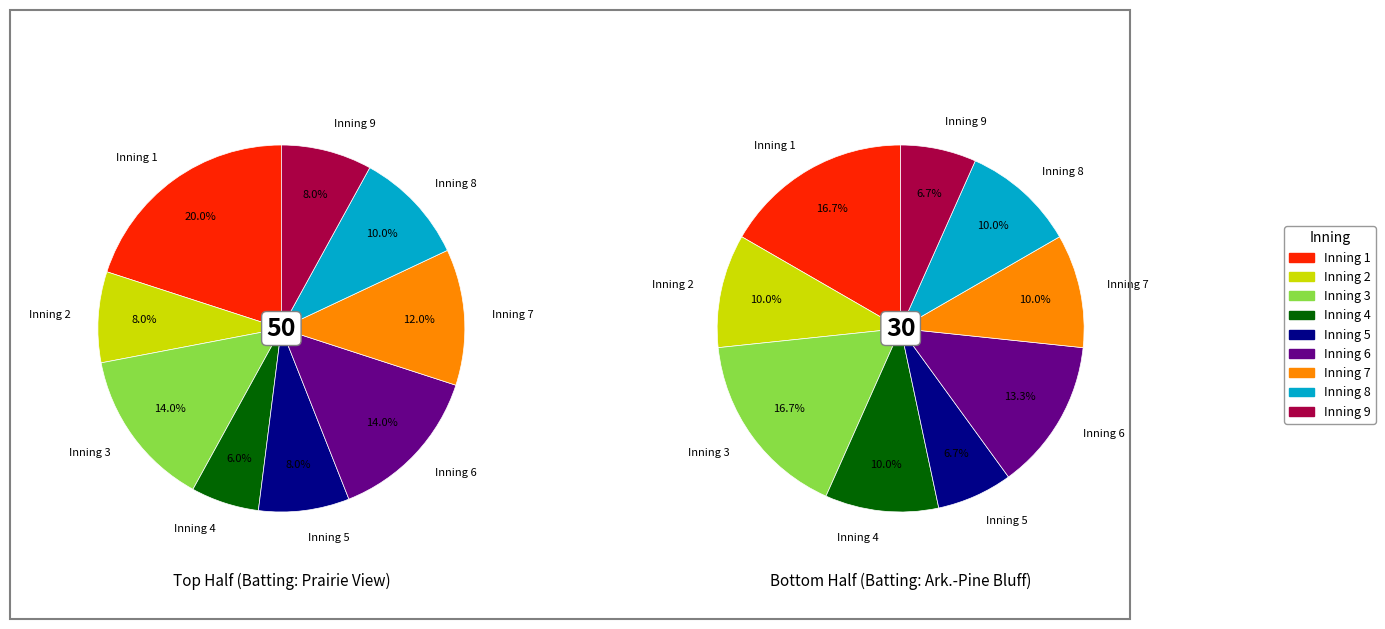

Is it true that 4 is 1% of the pie?

False